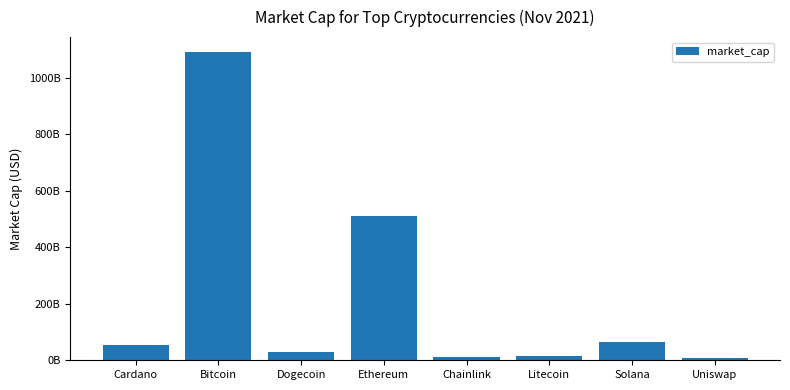

List the labels in order of value, smallest first.

Uniswap, Chainlink, Litecoin, Dogecoin, Cardano, Solana, Ethereum, Bitcoin